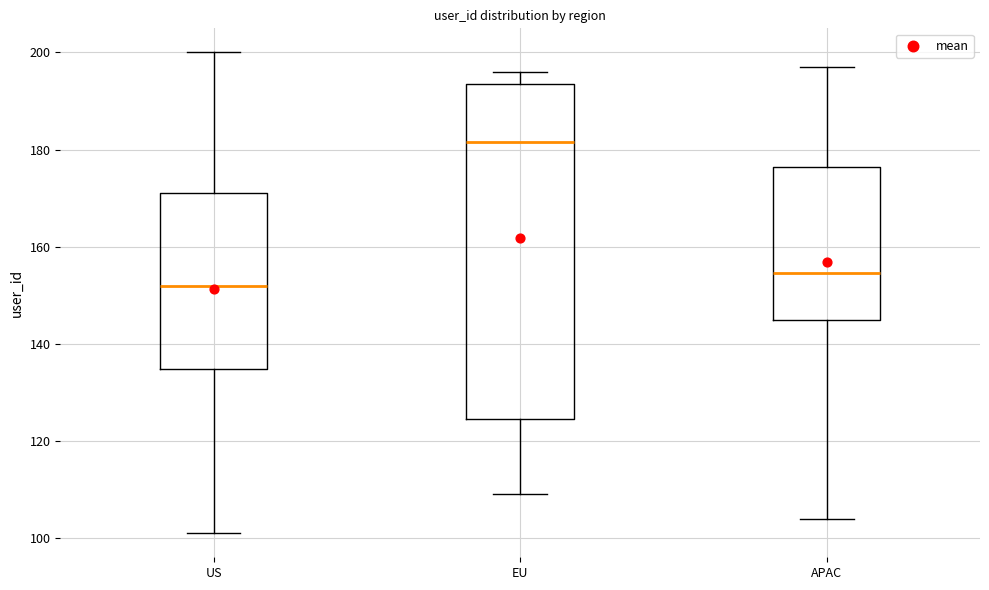

Reading left to right, transcribe this box plot: for each box, give where its median line is, the range the box spans, and where its two whiskers end, as read against the y-axis. The values are not printed on the chart, so give them approximately, as read against the axis.

US: median 152, box 134 to 172, whiskers 102 to 200
EU: median 182, box 124 to 194, whiskers 110 to 196
APAC: median 154, box 146 to 176, whiskers 104 to 198